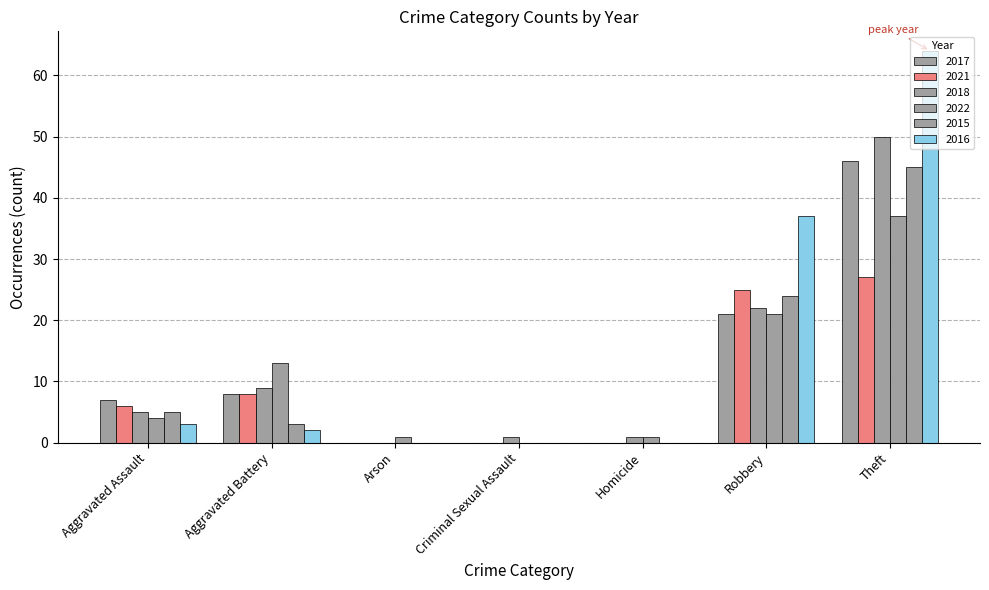

How many groups of bars are there?

7